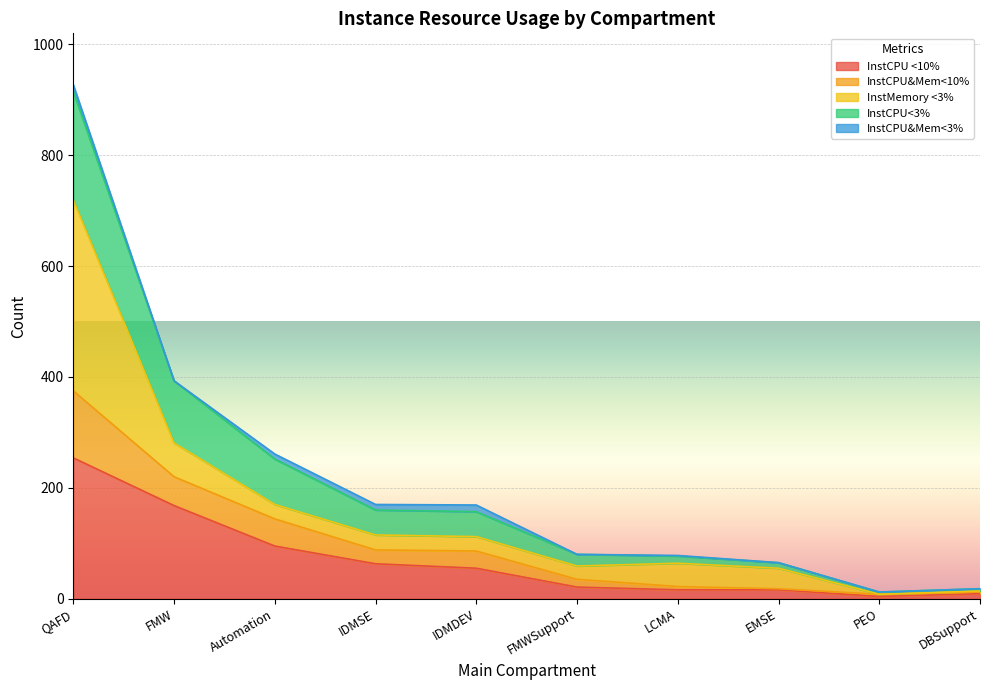

List the labels in order of InstCPU <10% value, largest first.

QAFD, FMW, Automation, IDMSE, IDMDEV, FMWSupport, LCMA, EMSE, DBSupport, PEO